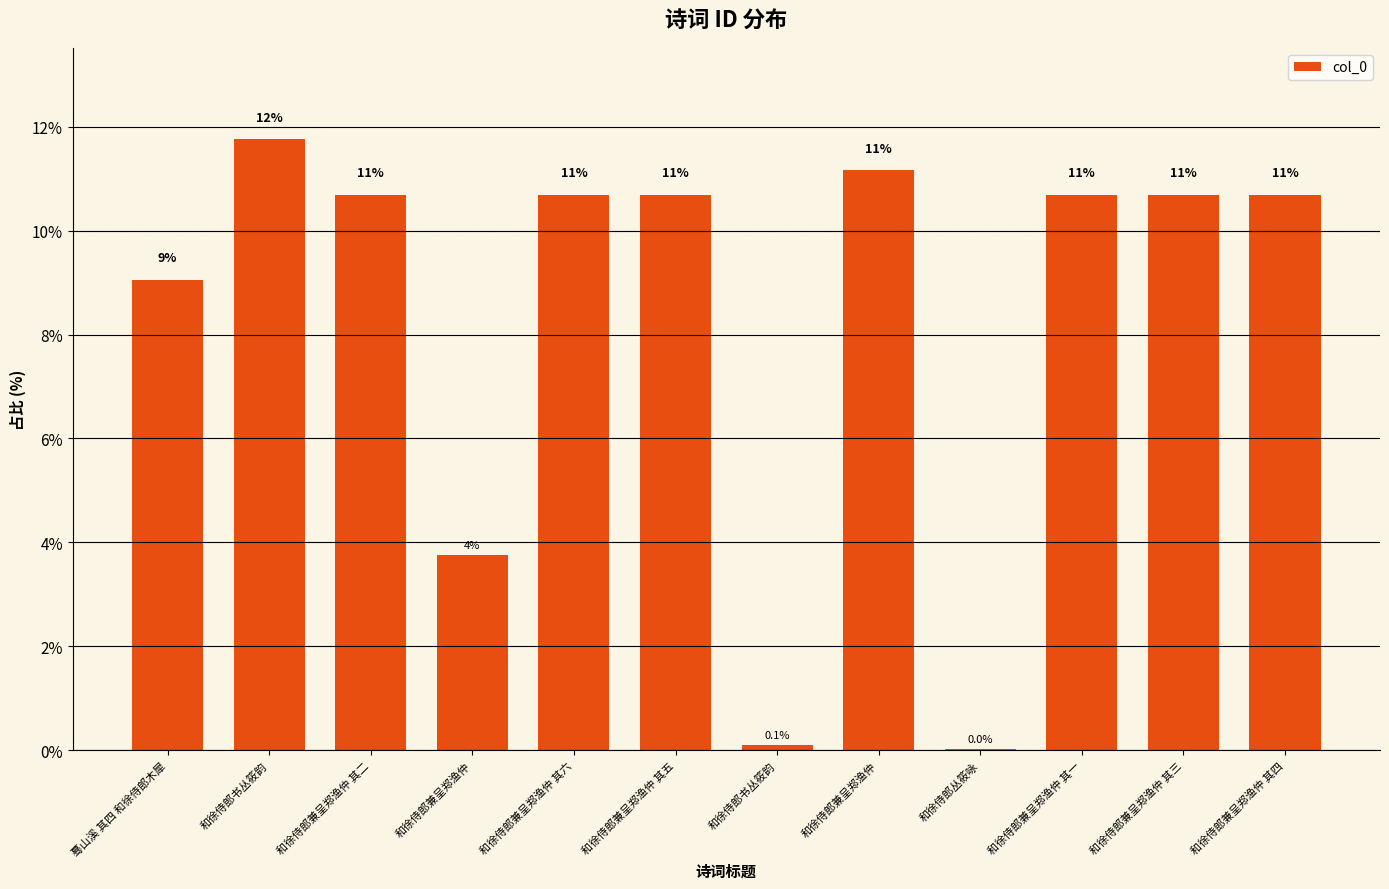

Are the bars horizontal?

No